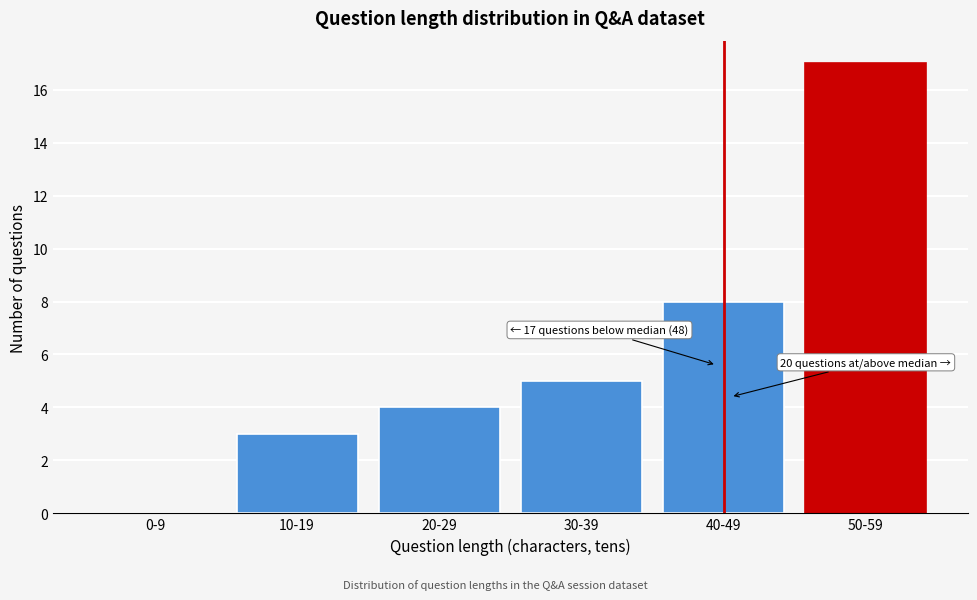

Reading right to left, what are all the values shown in this chart?

50-59=17	40-49=8	30-39=5	20-29=4	10-19=3	0-9=0